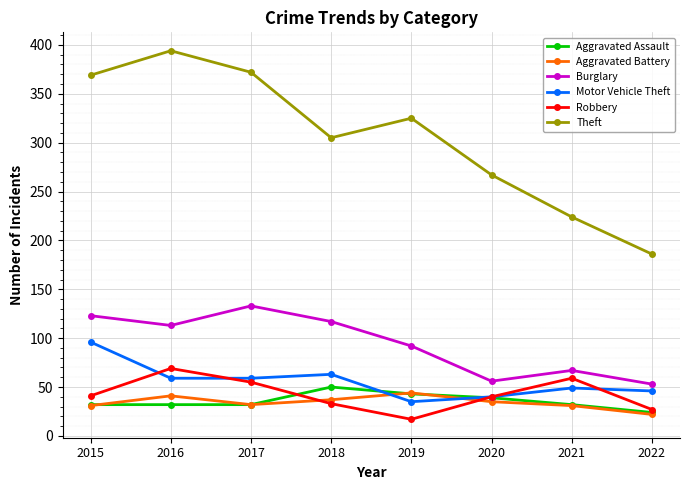

How many interior local valleys does the Burglary series have?

2